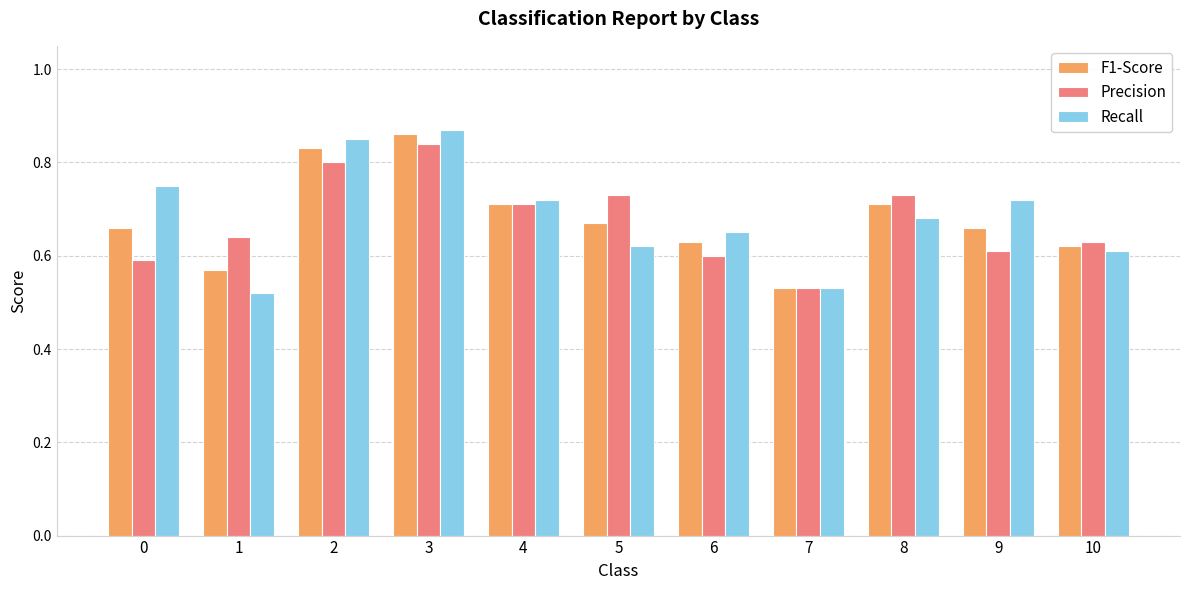

What are all the series names shown in the legend?

F1-Score, Precision, Recall